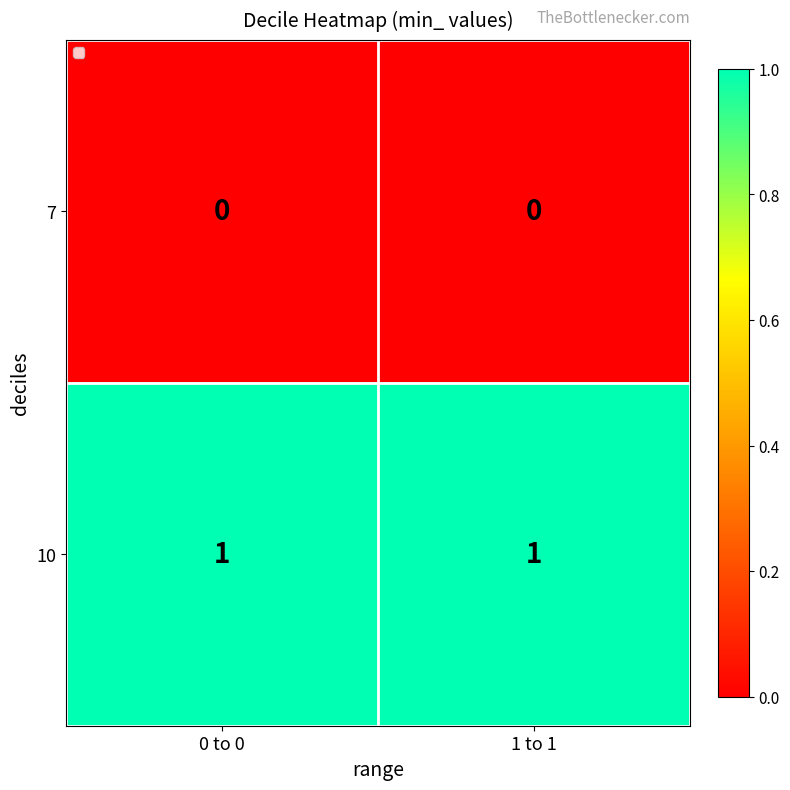

Rank the series by their maximum value, from lowest to highest.

7, 10